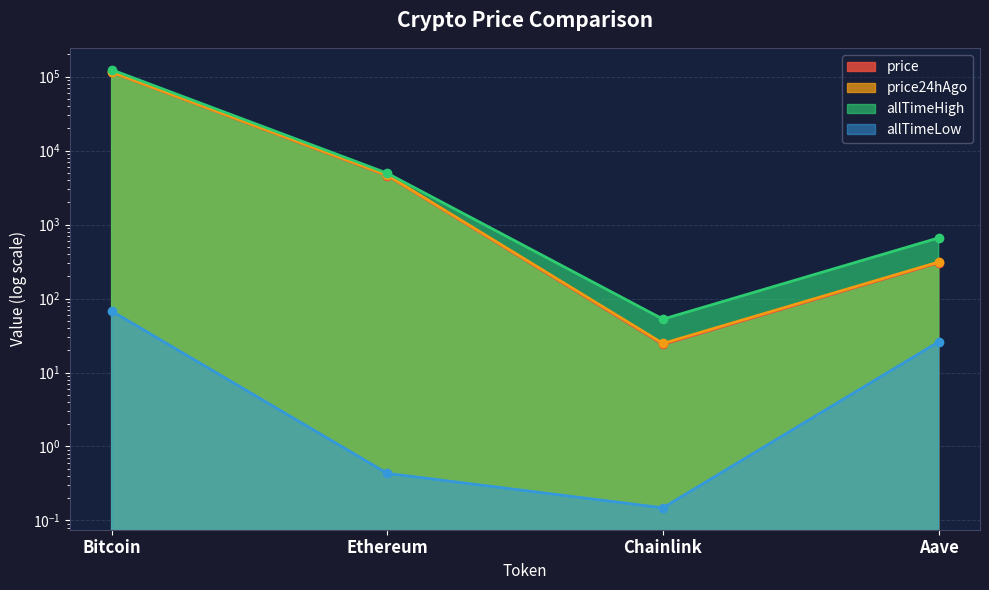

Which series changed the most between Ethereum and Chainlink?

allTimeHigh